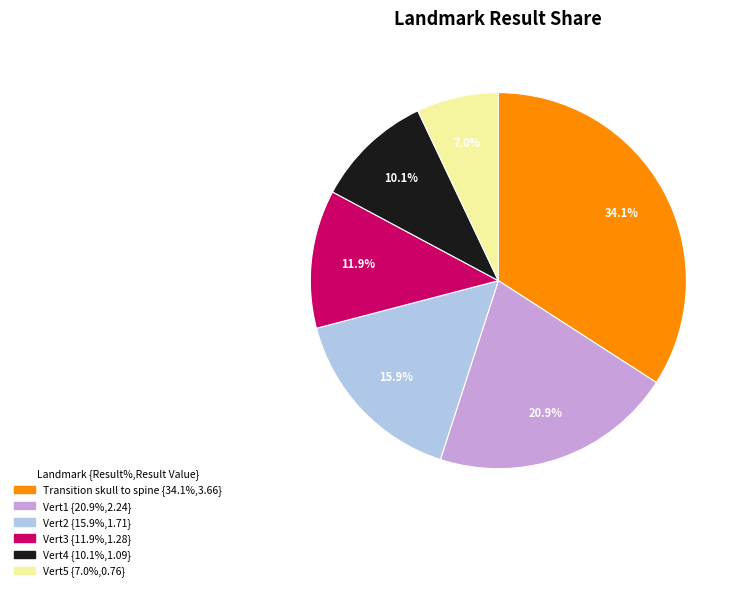

How many slices are in this pie chart?

6